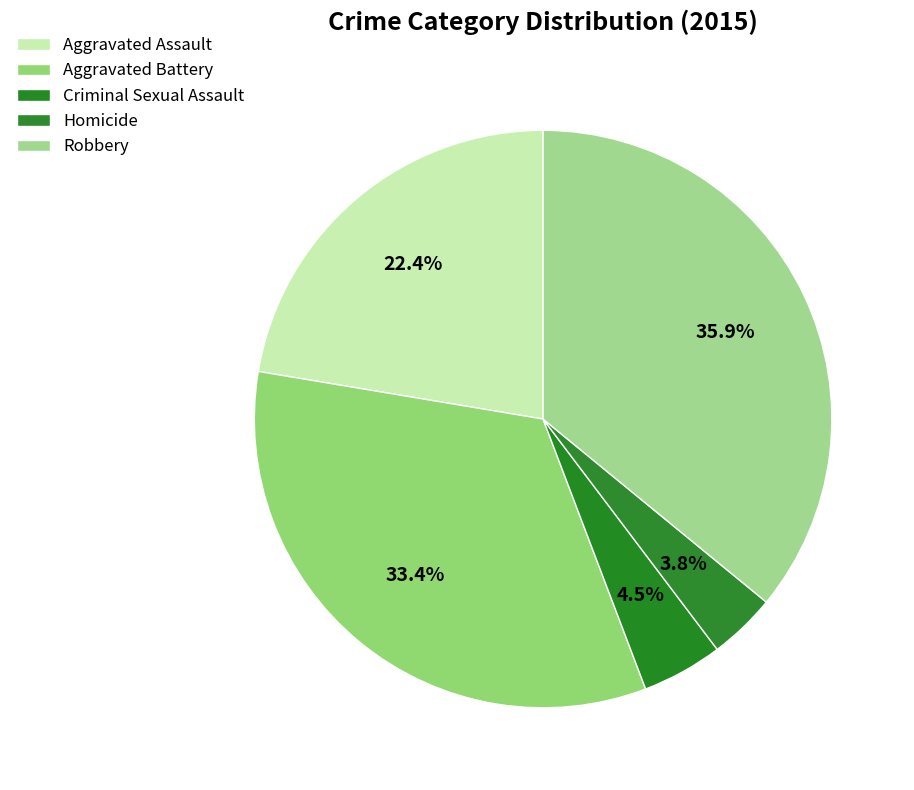

To the nearest percent, what portion does Homicide represent?

4%